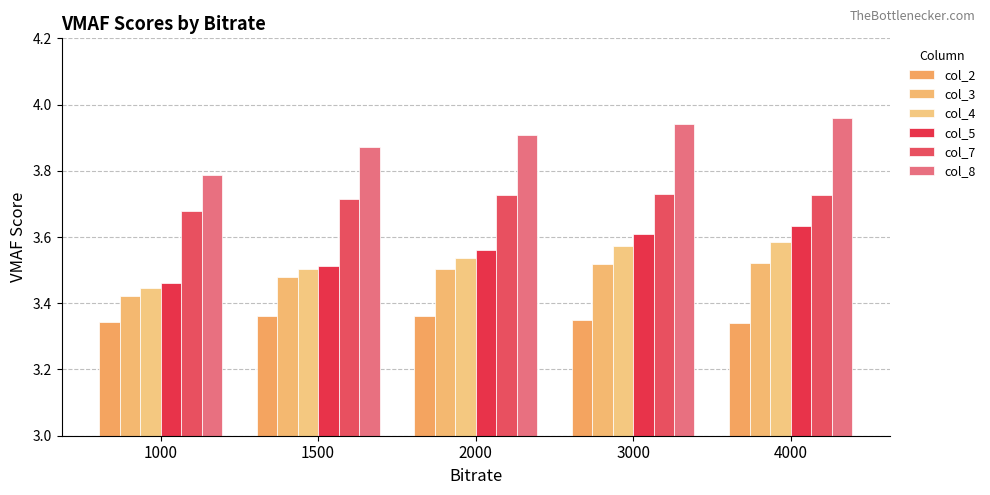

What are all the series names shown in the legend?

col_2, col_3, col_4, col_5, col_7, col_8